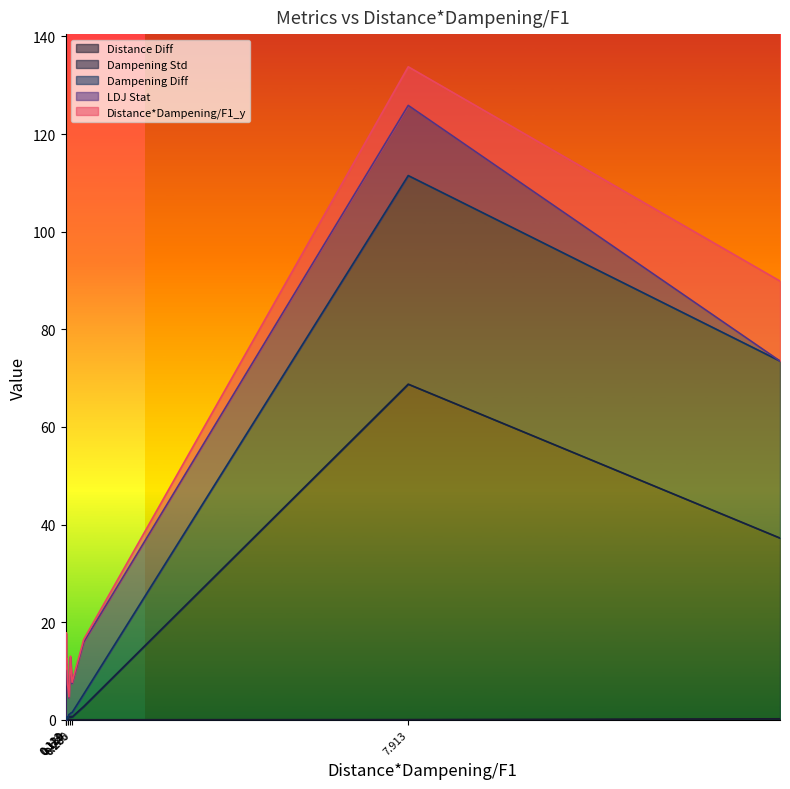

Rank the categories by Dampening Std value from highest to lowest.

7.913139, 16.37563849154747, 0.525548, 0.2377590361445783, 0.1894879518072289, 0.26044, 0.224532, 0.14267, 0.159165, 0.125744, 0.12052, 0.1287544041450777, 0.111922, 0.113634